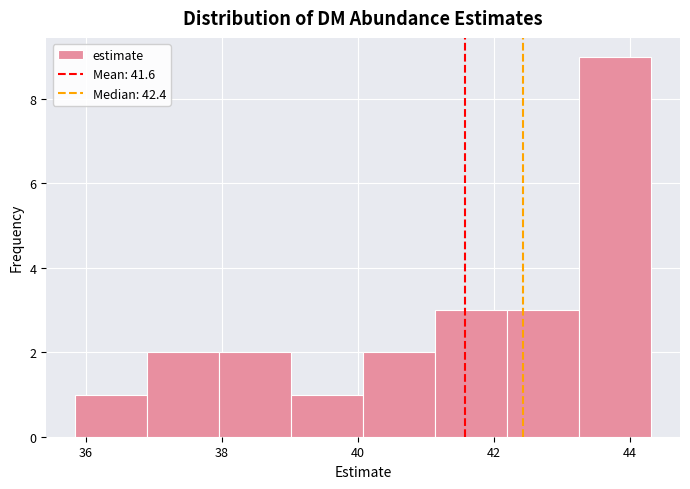

Over which range of the x-axis is the bar tallest?

43.2 to 44.4